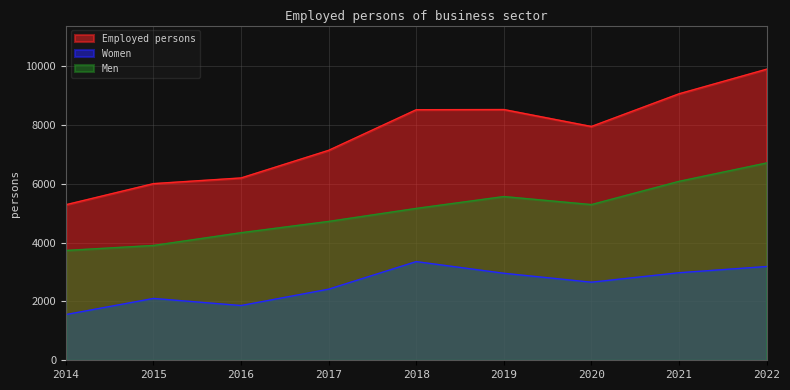

Is it true that Women equals 2959.5 at 2019?

True